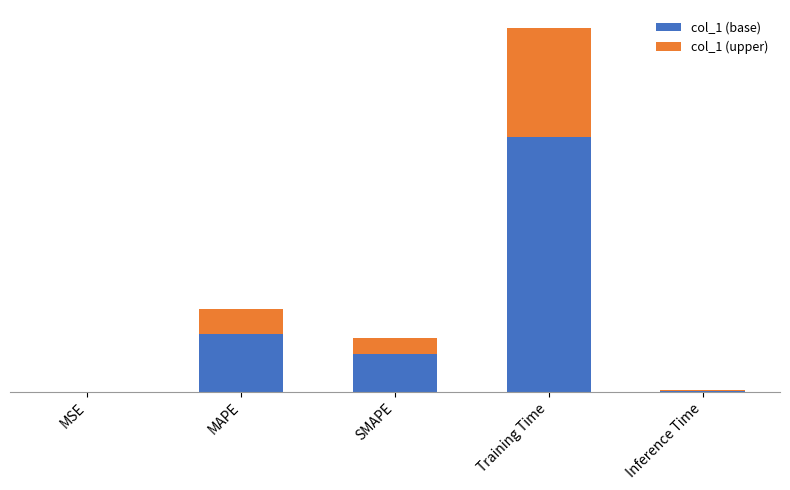

What is the difference between the maximum and second lowest values in the col_1 (upper) series?

1.4